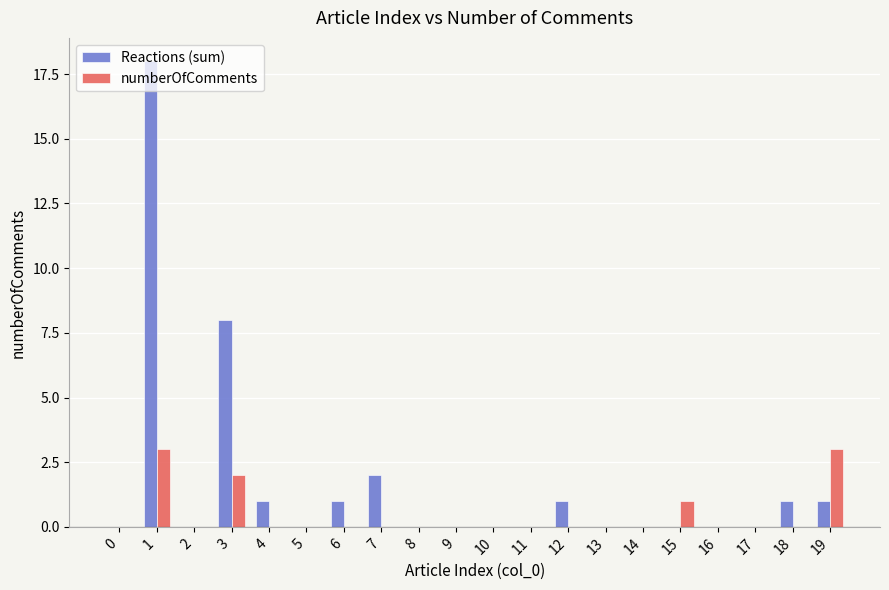

Where is Reactions (sum) nearest to the value 9?

3